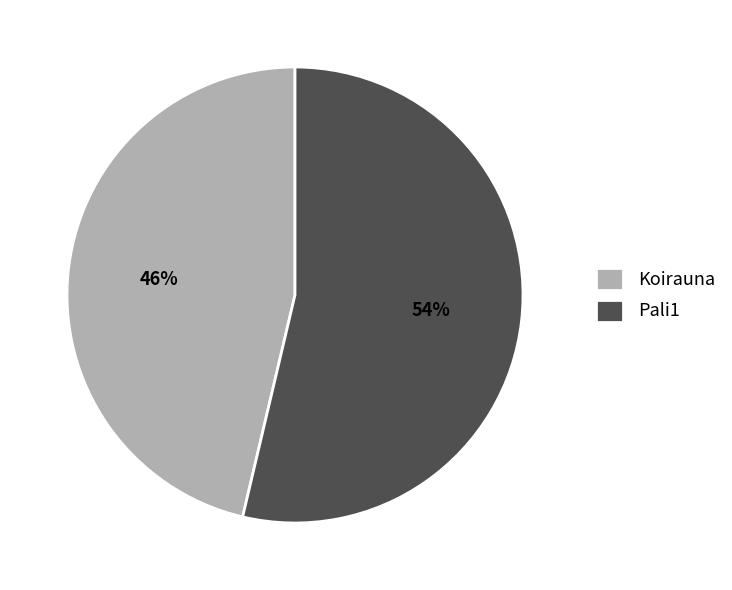

What is the largest slice in the pie chart?

Pali1